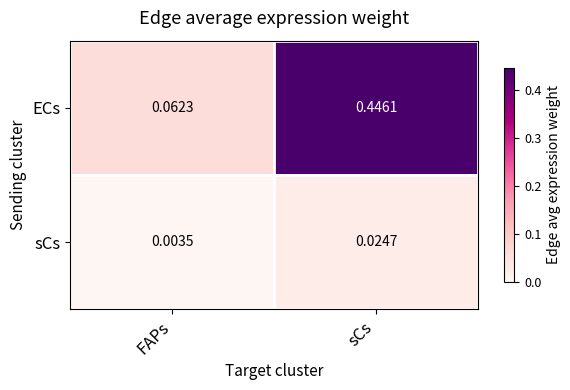

At which category is the sum across all series the highest?

sCs